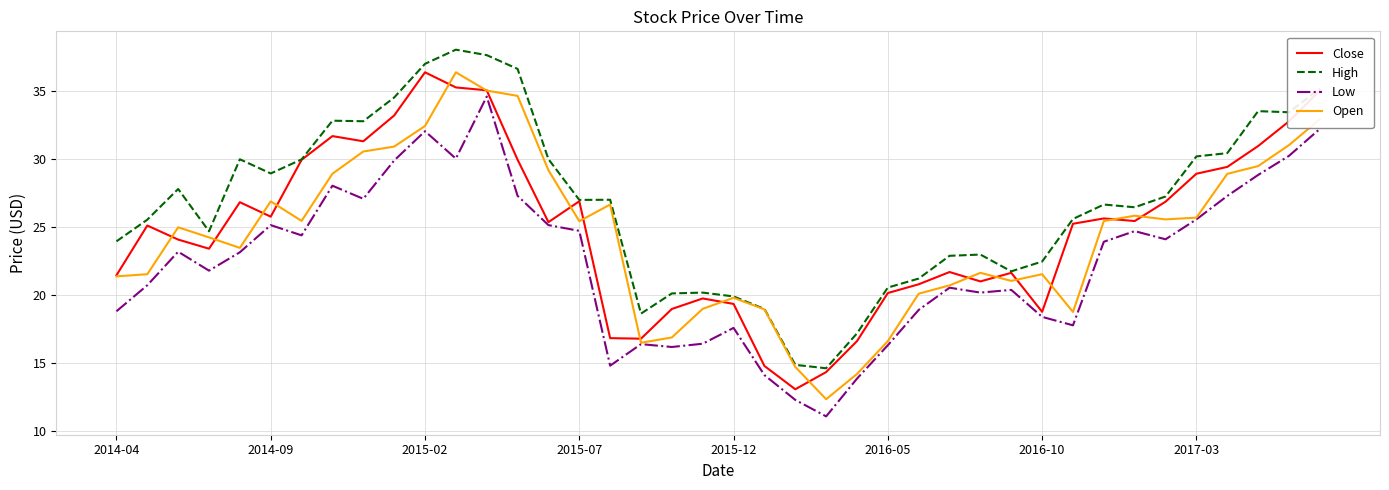

What is the minimum value for High?

14.6